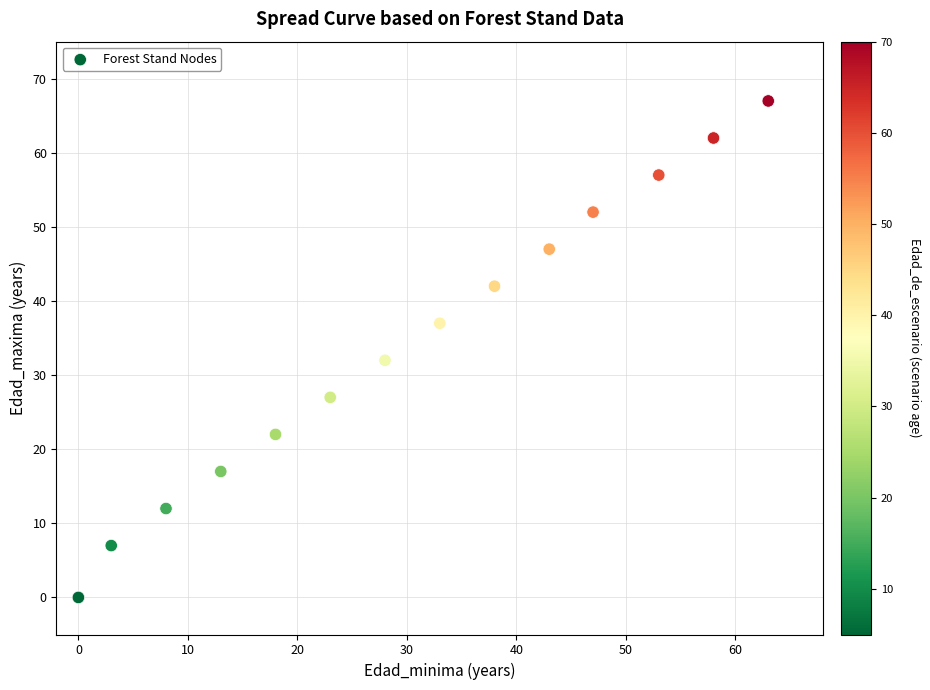

What Y value in the scatter plot is closest to 33?

32